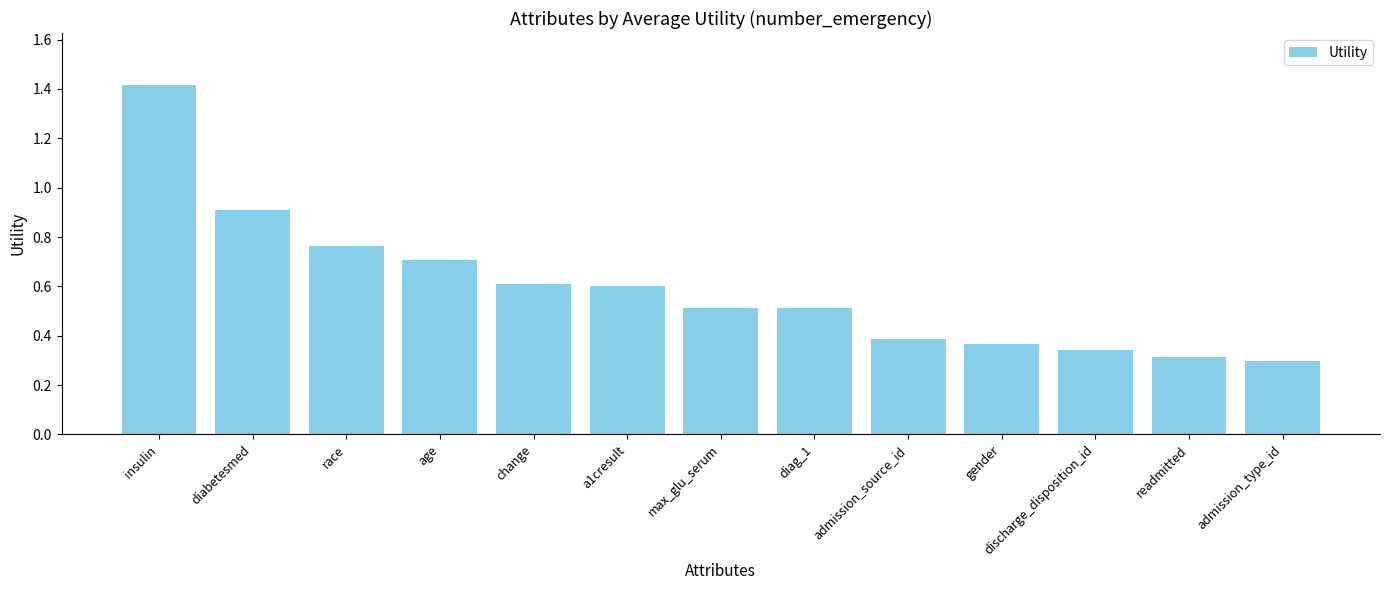

What is the change in value from age to admission_type_id?

-0.4